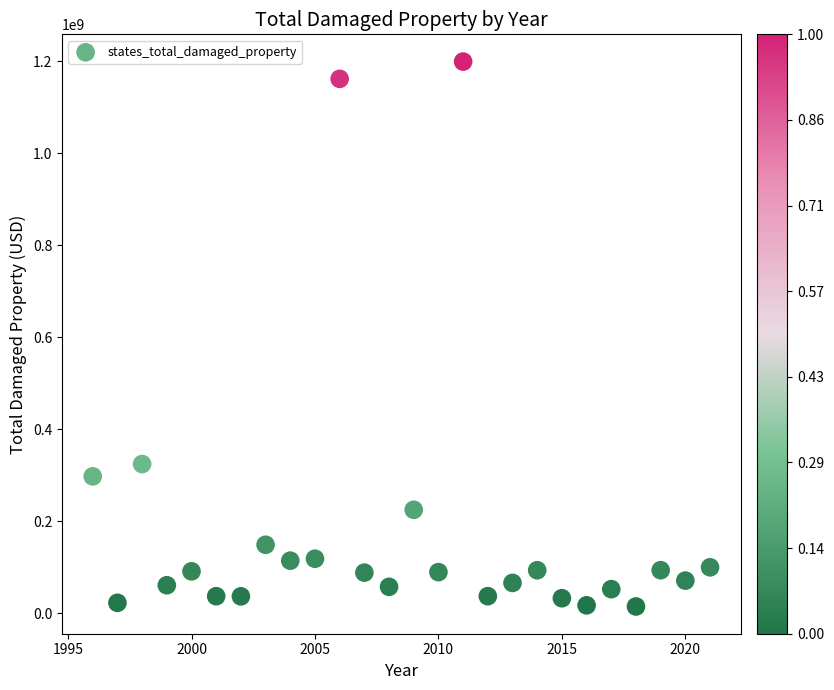

What Y value in the scatter plot is closest to 606865875?

324163100